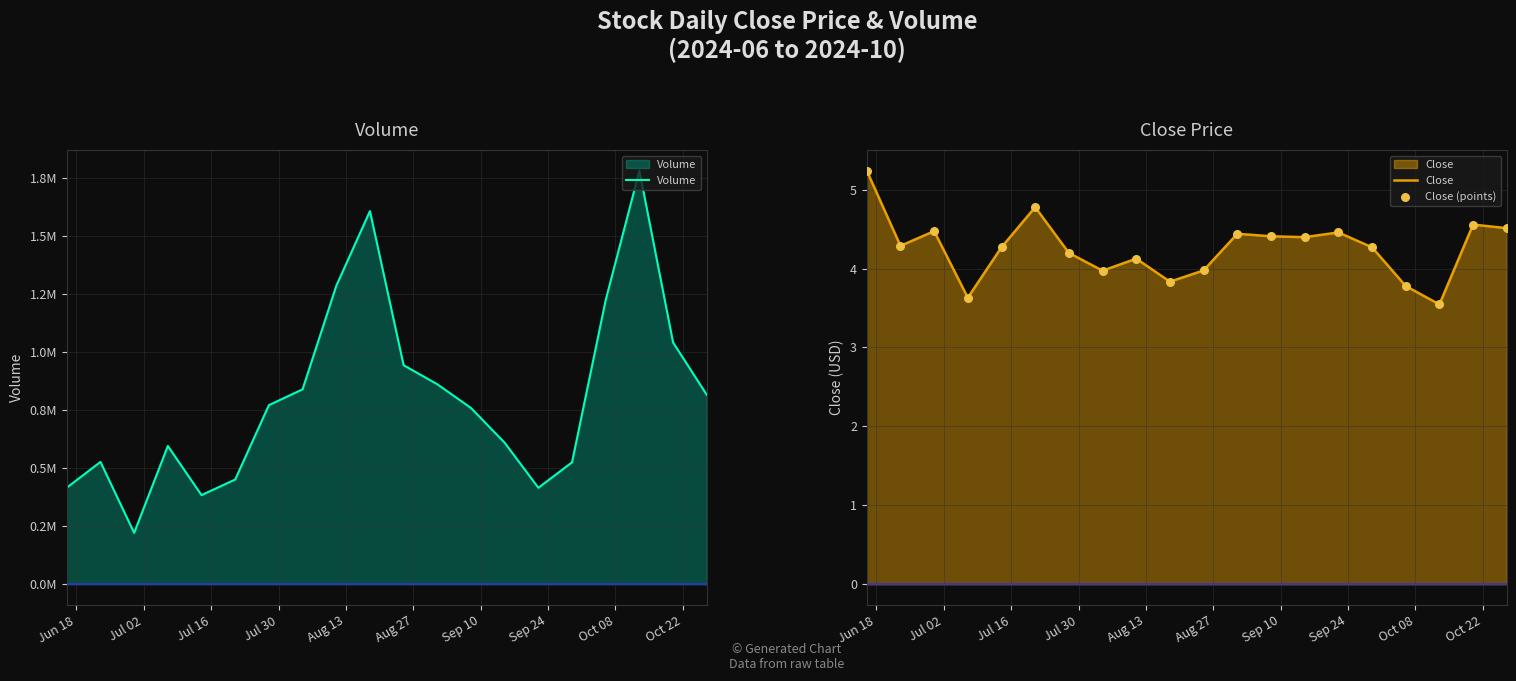

Which series contains the lowest Y value?

Close